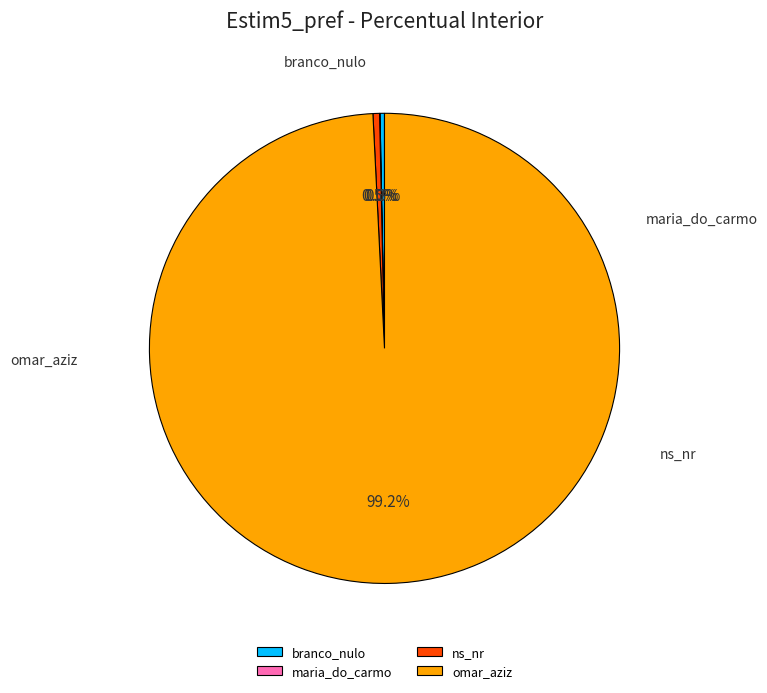

Rank the categories by value from lowest to highest.

maria_do_carmo, branco_nulo, ns_nr, omar_aziz